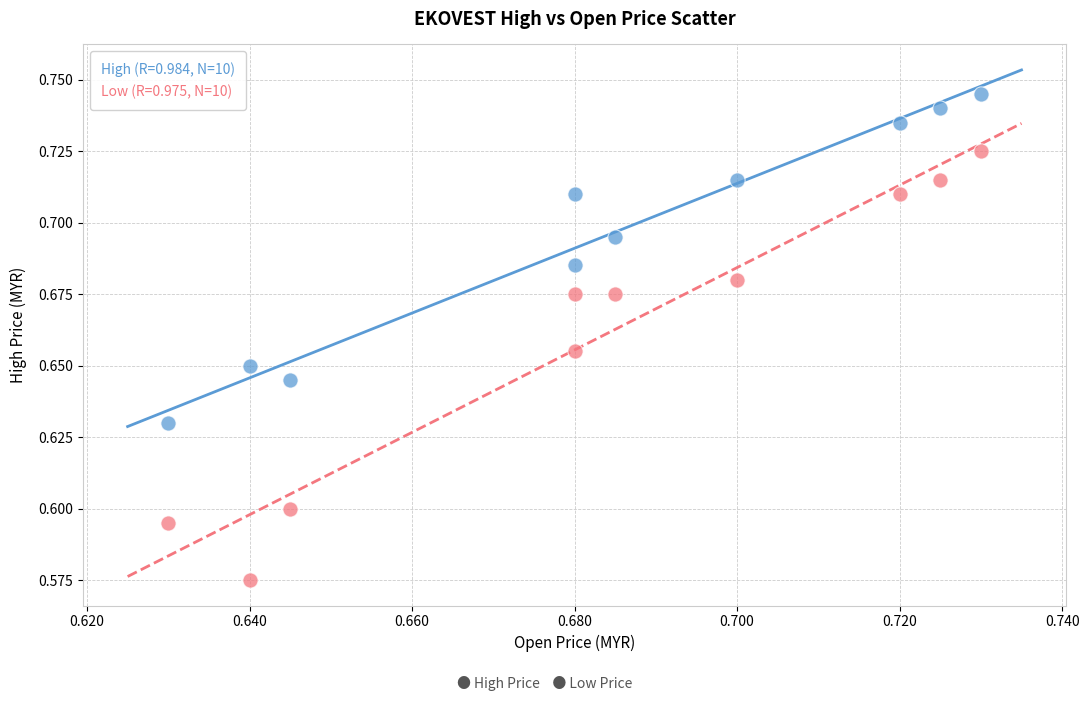

Which series has the largest Y range (max minus min)?

Low (R=0.975, N=10)